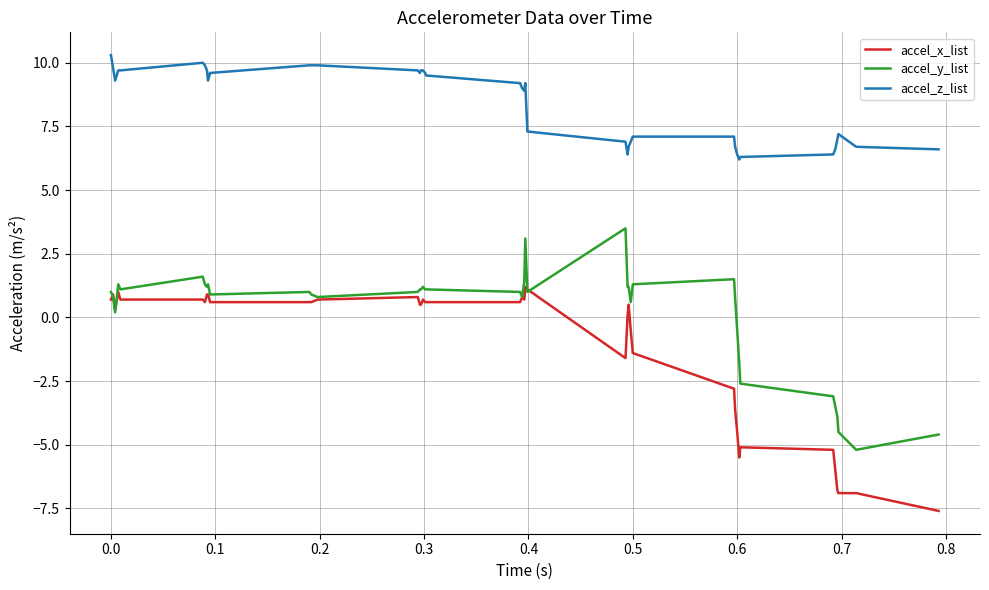

Reading right to left, extract all data points from this chart.

accel_x_list: -7.6	-6.9	-6.9	-6.8	-6.0	-5.2	-5.1	-5.5	-4.5	-3.6	-2.8	-1.4	-0.5	0.5	0.1	-1.6	1.1	1.2	0.7	0.8	0.6	0.6	0.6	0.7	0.5	0.5	0.8	0.7	0.6	0.6	0.6	0.9	0.9	0.6	0.7	0.7	1.0	0.3	0.9	0.7
accel_y_list: -4.6	-5.2	-4.5	-3.9	-3.5	-3.1	-2.6	-1.8	-0.5	0.8	1.5	1.3	0.6	1.2	1.2	3.5	1.0	3.1	1.4	0.8	1.0	1.1	1.1	1.2	1.1	1.1	1.0	0.8	0.9	1.0	0.9	1.3	1.2	1.3	1.6	1.1	1.3	0.2	0.8	1.0
accel_z_list: 6.6	6.7	7.2	7.0	6.6	6.4	6.3	6.2	6.4	6.7	7.1	7.1	6.9	6.7	6.4	6.9	7.3	9.2	8.9	9.0	9.2	9.5	9.6	9.7	9.7	9.6	9.7	9.9	9.9	9.9	9.6	9.3	9.7	9.9	10.0	9.7	9.7	9.3	9.8	10.3